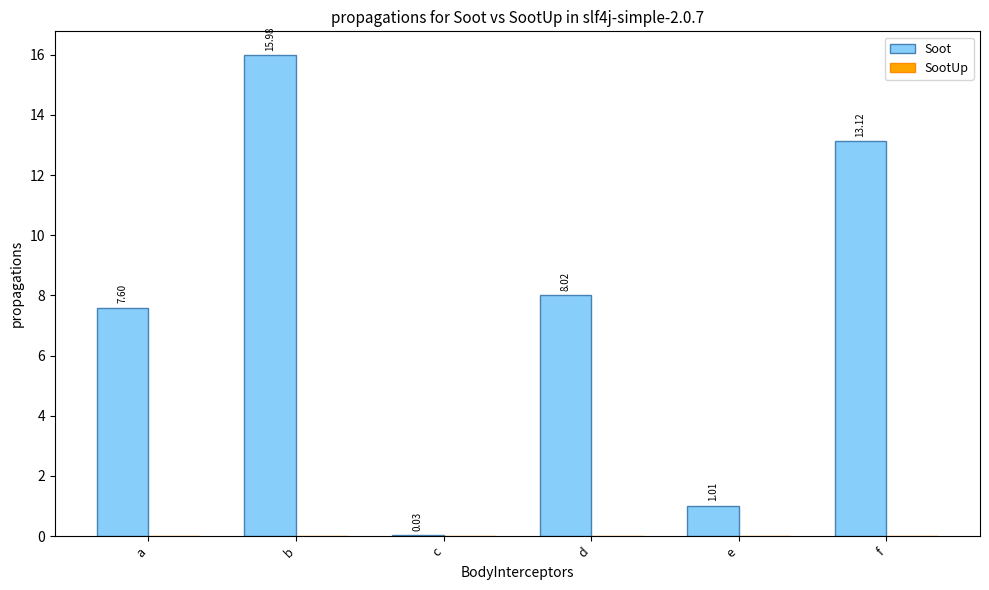

At which label does the data first exceed 8?

b